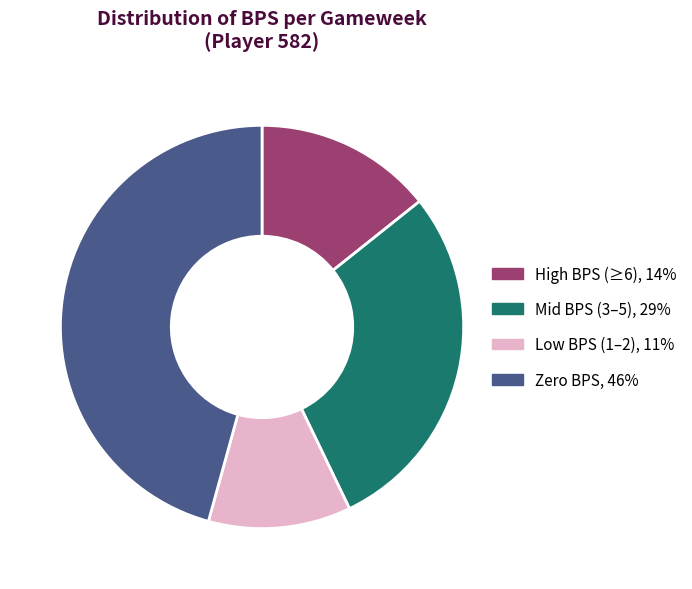

Does any single category account for the majority?

No